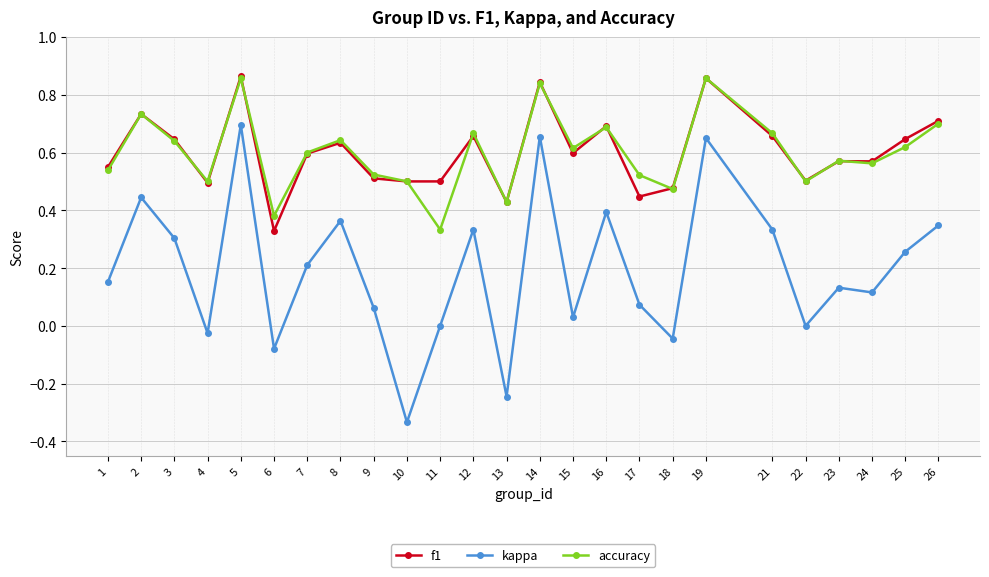

Which label corresponds to the smallest value in the chart?

10